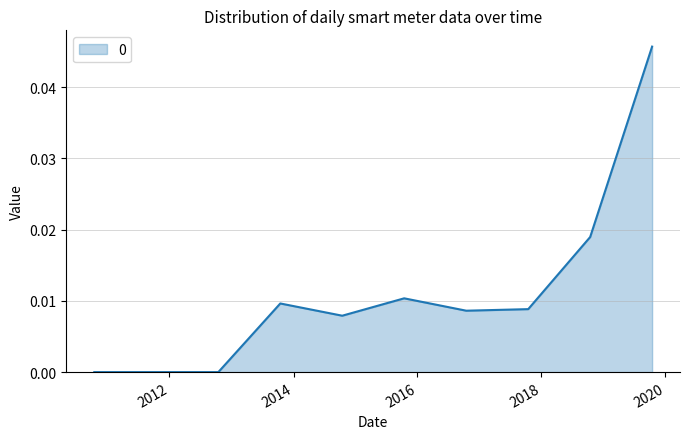

Is this an area chart (filled region under the line)?

Yes